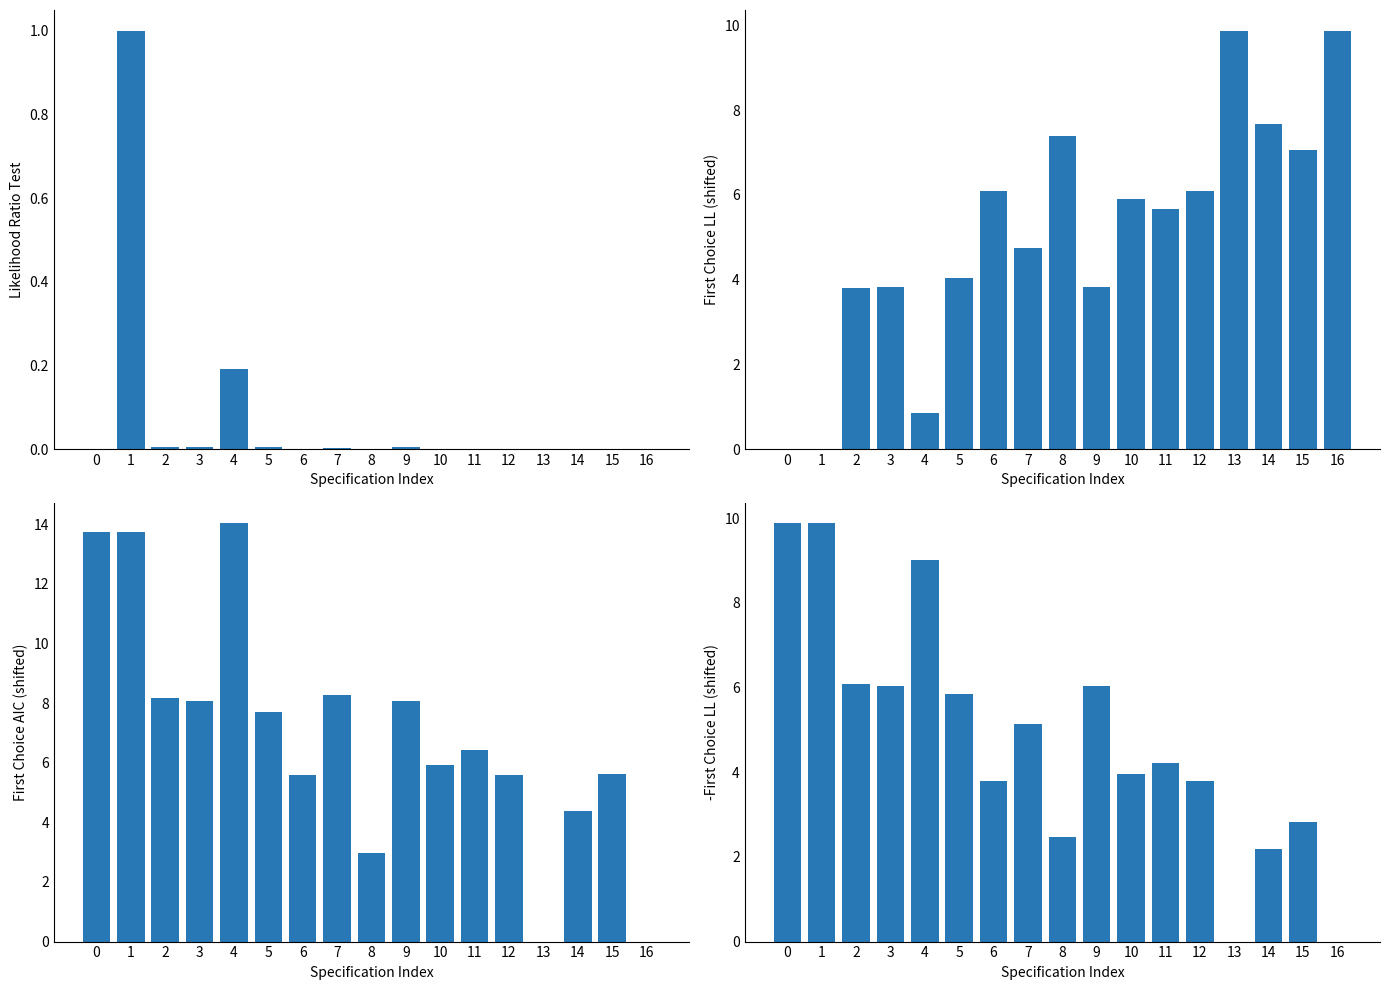

What is the maximum value for Likelihood Ratio Test?

1.0